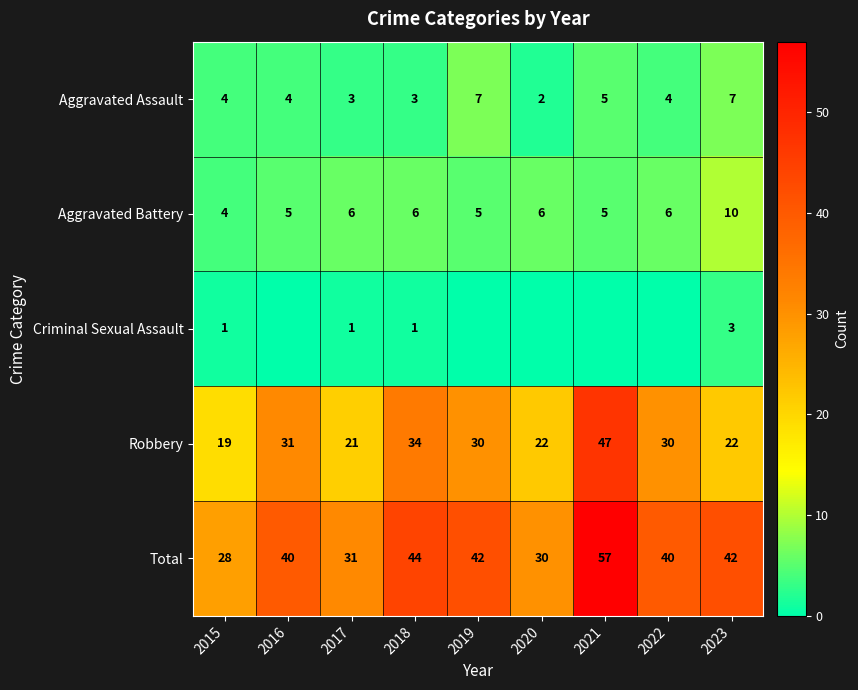

At which category does the chart reach its peak across all series?

2021